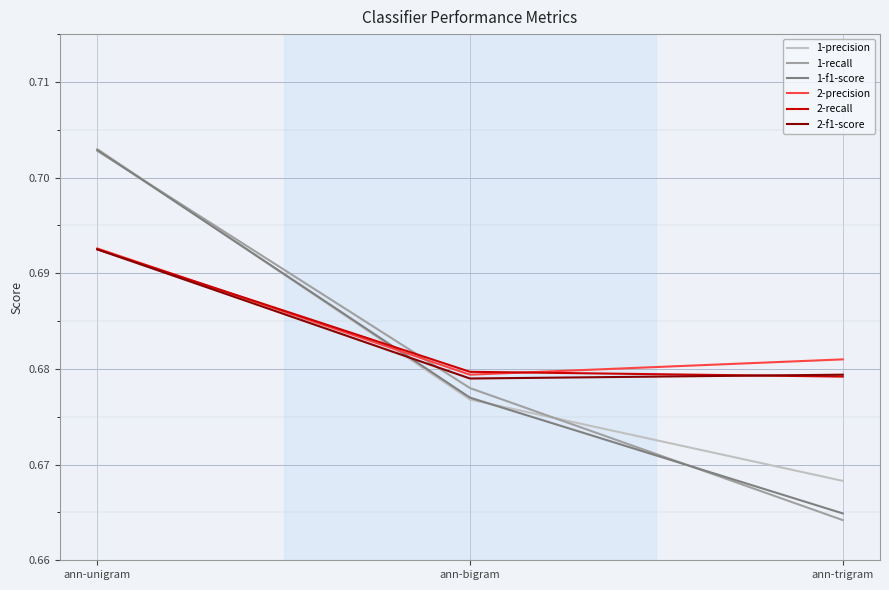

At which category is the sum across all series the highest?

ann-unigram